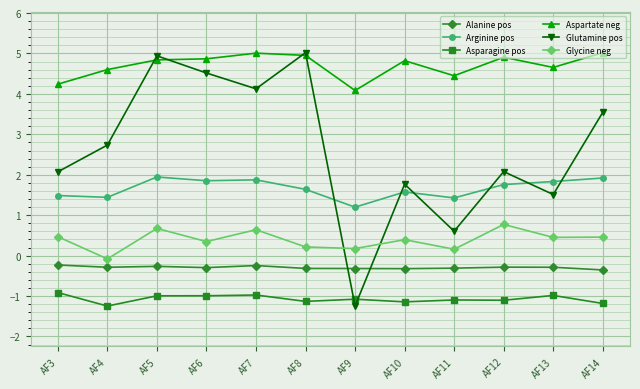

True or false: Aspartate neg and Arginine pos intersect in this chart.

False